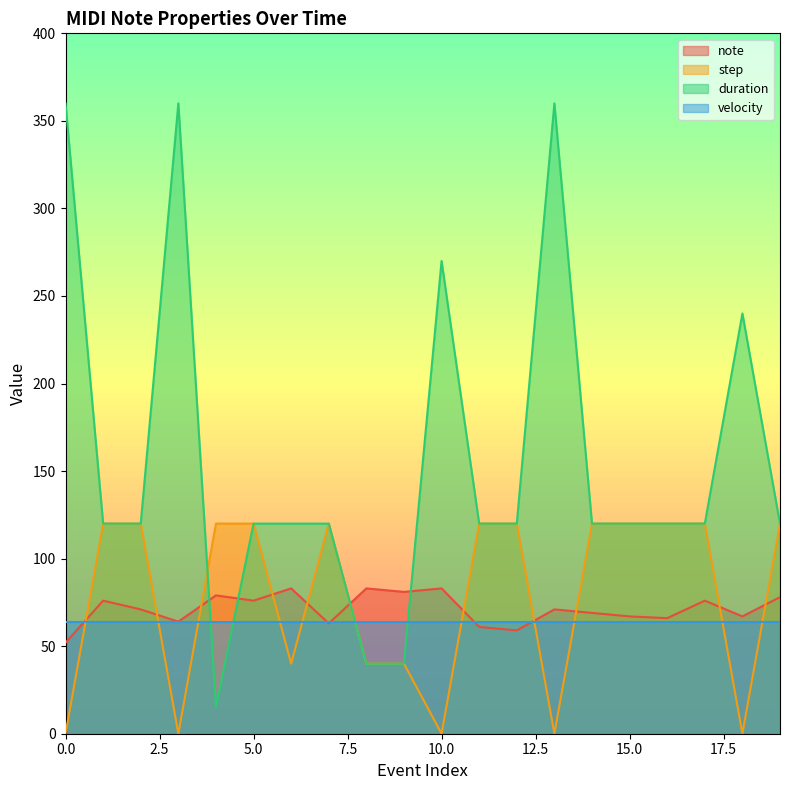

At which category does step reach its first local peak?

7